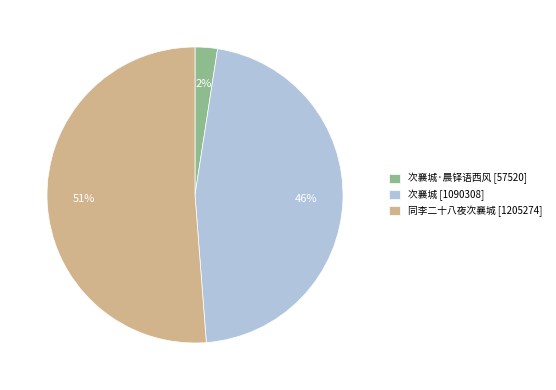

To the nearest percent, what is the average slice percentage?

33%